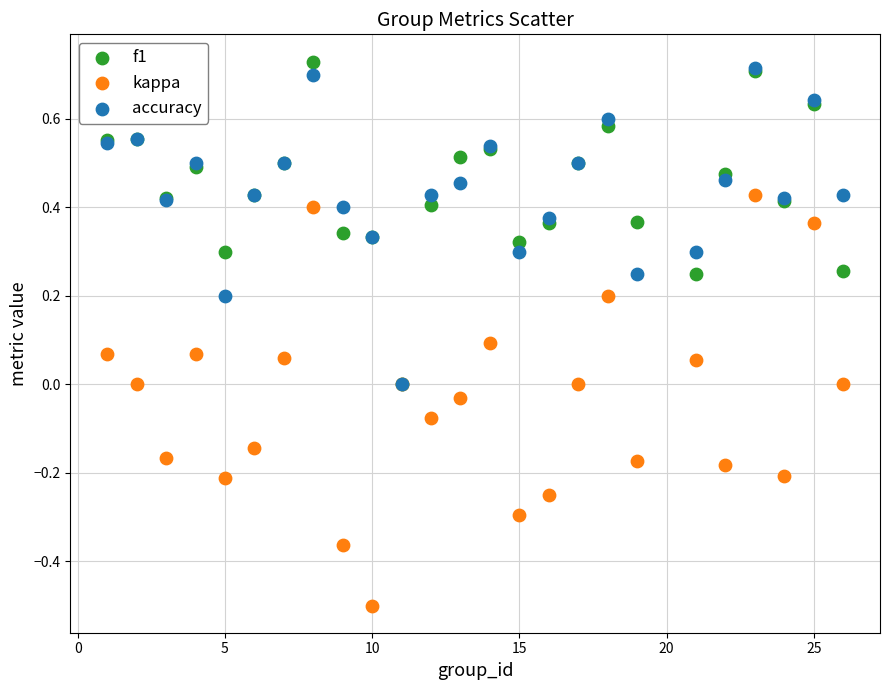

Which series has the widest spread of Y values?

kappa